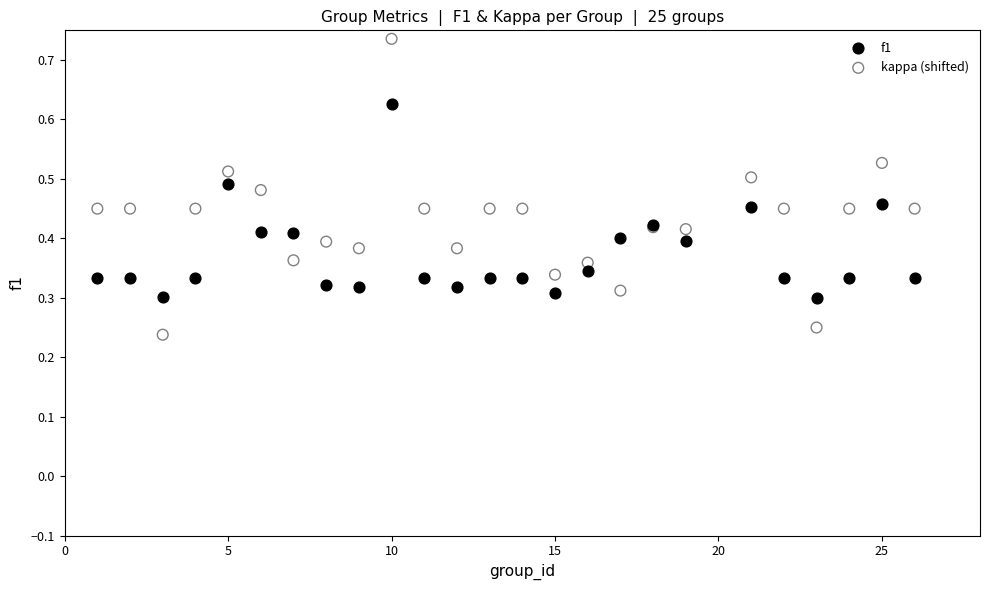

What are all the series names shown in the legend?

f1, kappa (shifted)